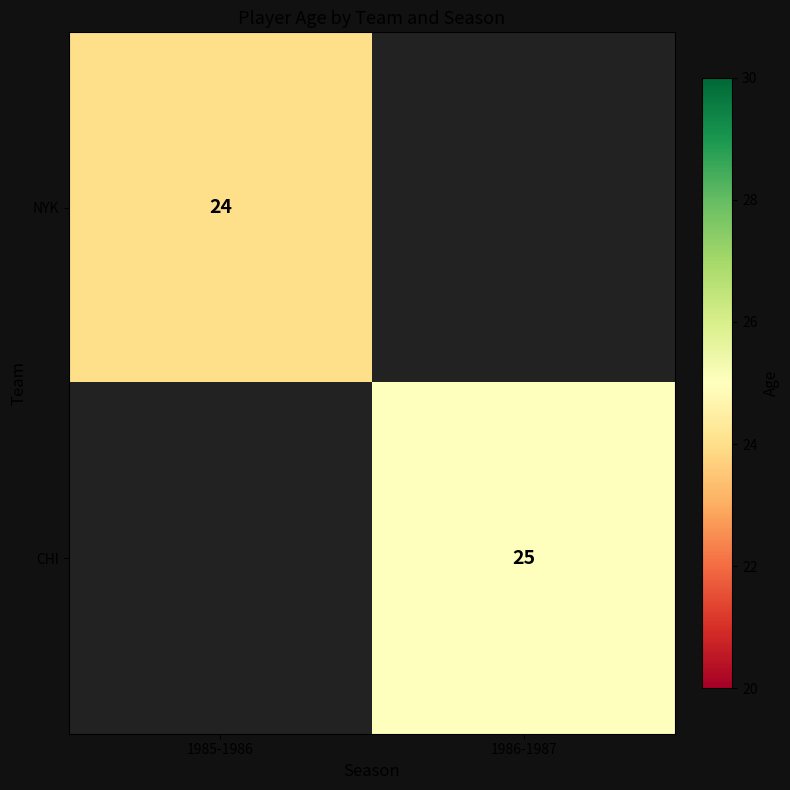

Is it true that NYK equals 16 at 1985-1986?

False